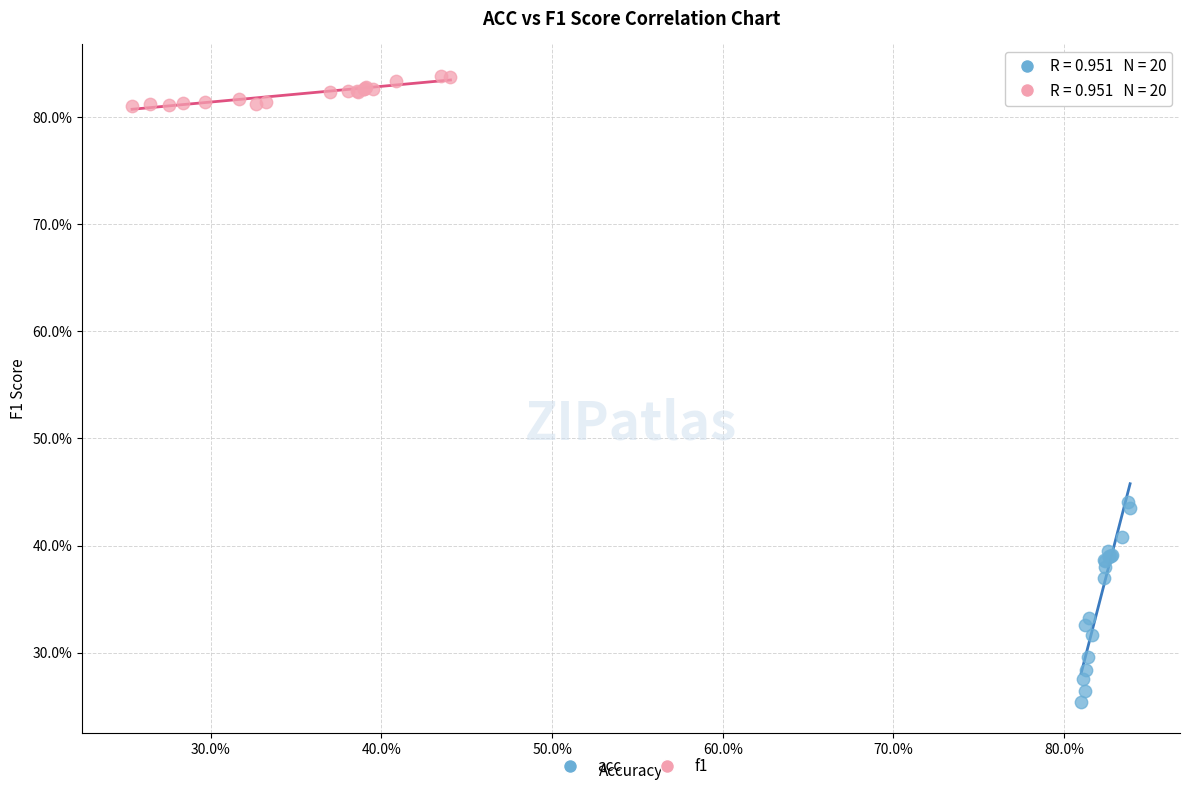

Which series has the largest Y range (max minus min)?

acc